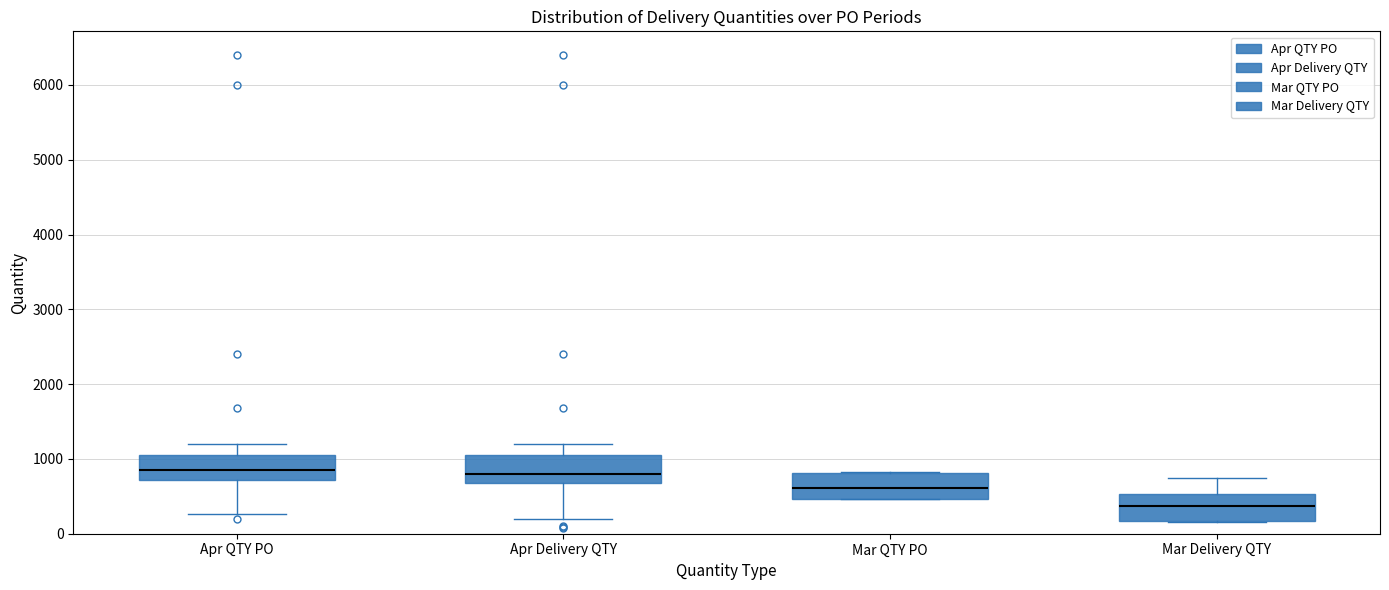

Reading left to right, read every box against the y-axis: the position of its median line, the range the box covers, and the ends of its whiskers. The values are not printed on the chart, so give them approximately, as read against the axis.

Apr QTY PO: median 900, box 700 to 1100, whiskers 300 to 1200
Apr Delivery QTY: median 800, box 700 to 1100, whiskers 200 to 1200
Mar QTY PO: median 600, box 500 to 800, whiskers 500 to 800
Mar Delivery QTY: median 400, box 200 to 500, whiskers 200 to 800